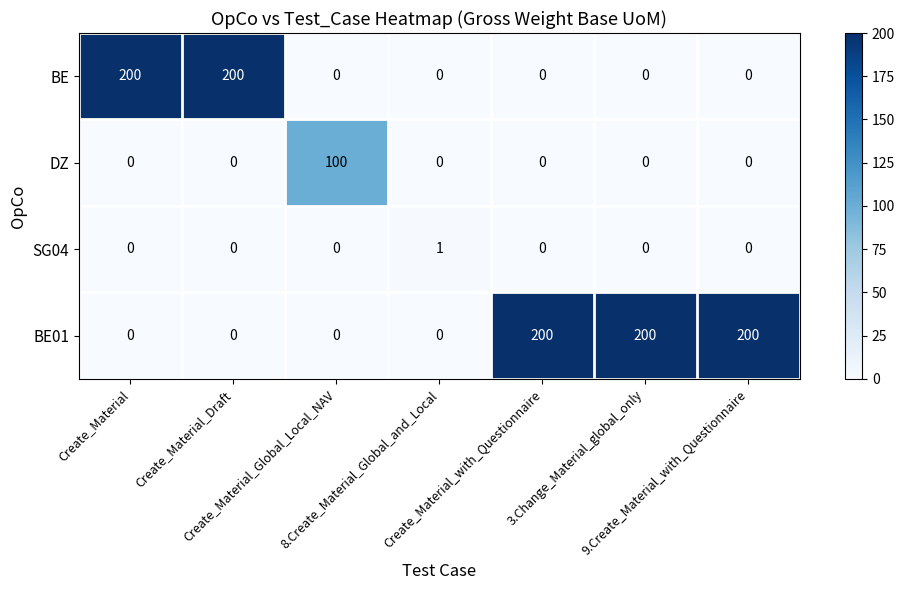

At how many categories does at least one series exceed 117?

5